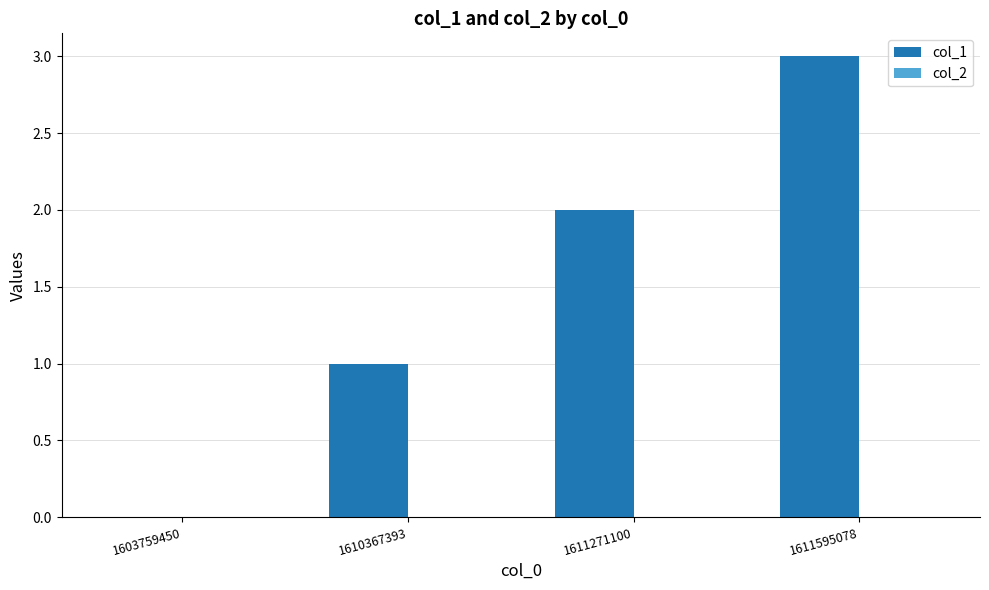

What is the approximate value at 1611595078?

3